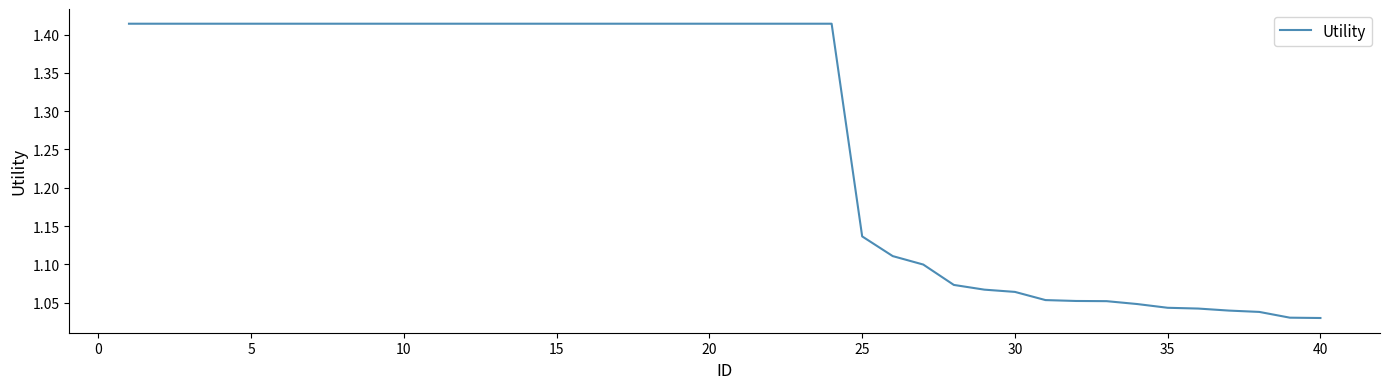

What is the difference between the maximum and minimum values?

0.4